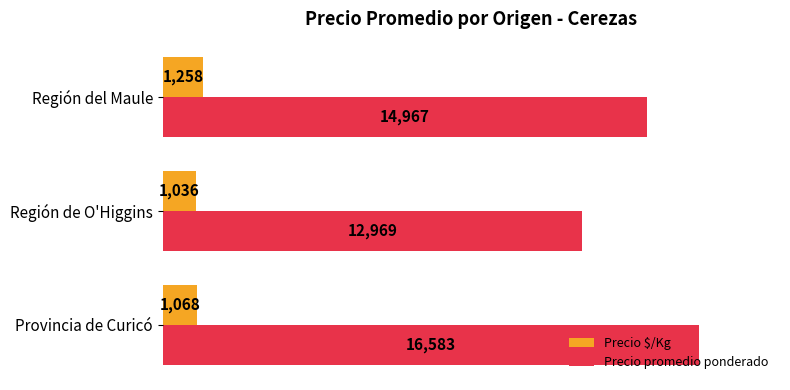

What is the highest value of the Precio promedio ponderado series?

16583